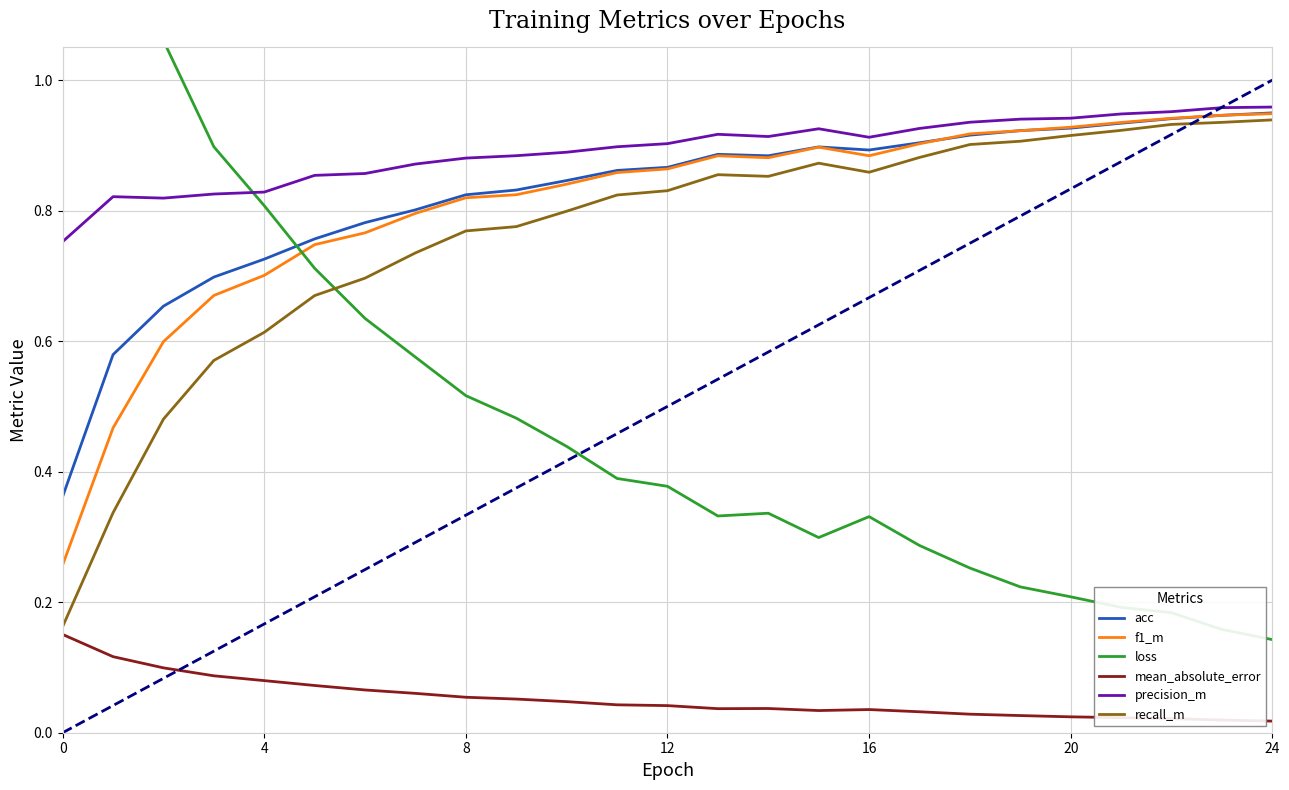

Reading right to left, transcribe all the data shown in this chart.

acc: 0.9	0.9	0.9	0.9	0.9	0.9	0.9	0.9	0.9	0.9	0.9	0.9	0.9	0.9	0.8	0.8	0.8	0.8	0.8	0.8	0.7	0.7	0.7	0.6	0.4
f1_m: 0.9	0.9	0.9	0.9	0.9	0.9	0.9	0.9	0.9	0.9	0.9	0.9	0.9	0.9	0.8	0.8	0.8	0.8	0.8	0.7	0.7	0.7	0.6	0.5	0.3
loss: 0.1	0.2	0.2	0.2	0.2	0.2	0.3	0.3	0.3	0.3	0.3	0.3	0.4	0.4	0.4	0.5	0.5	0.6	0.6	0.7	0.8	0.9	1.1	1.3	1.8
mean_absolute_error: 0.0	0.0	0.0	0.0	0.0	0.0	0.0	0.0	0.0	0.0	0.0	0.0	0.0	0.0	0.0	0.1	0.1	0.1	0.1	0.1	0.1	0.1	0.1	0.1	0.2
precision_m: 1.0	1.0	1.0	0.9	0.9	0.9	0.9	0.9	0.9	0.9	0.9	0.9	0.9	0.9	0.9	0.9	0.9	0.9	0.9	0.9	0.8	0.8	0.8	0.8	0.8
recall_m: 0.9	0.9	0.9	0.9	0.9	0.9	0.9	0.9	0.9	0.9	0.9	0.9	0.8	0.8	0.8	0.8	0.8	0.7	0.7	0.7	0.6	0.6	0.5	0.3	0.2